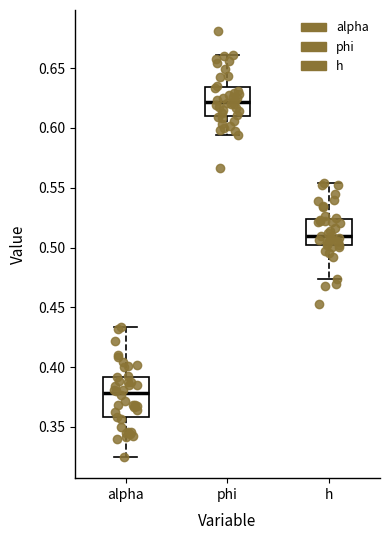

Where is the upper edge of the box for h on the y-axis? The values are not printed on the chart, so give them approximately, as read against the axis.

0.525